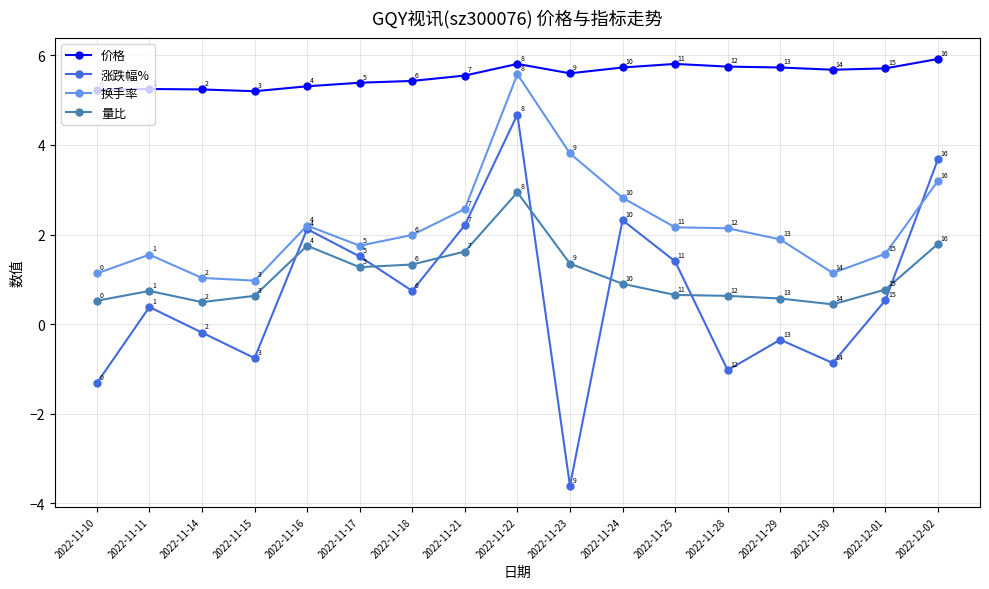

What position from the right is 2022-12-01?

2